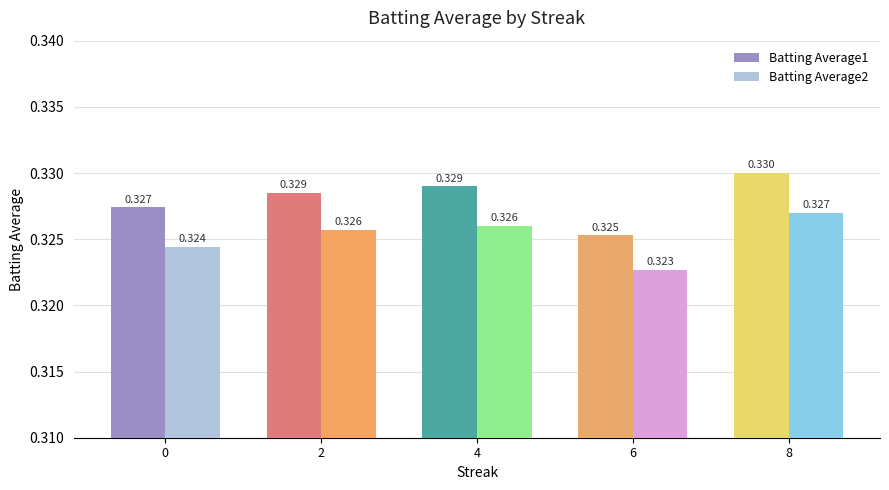

At how many categories does at least one series exceed 0?

5